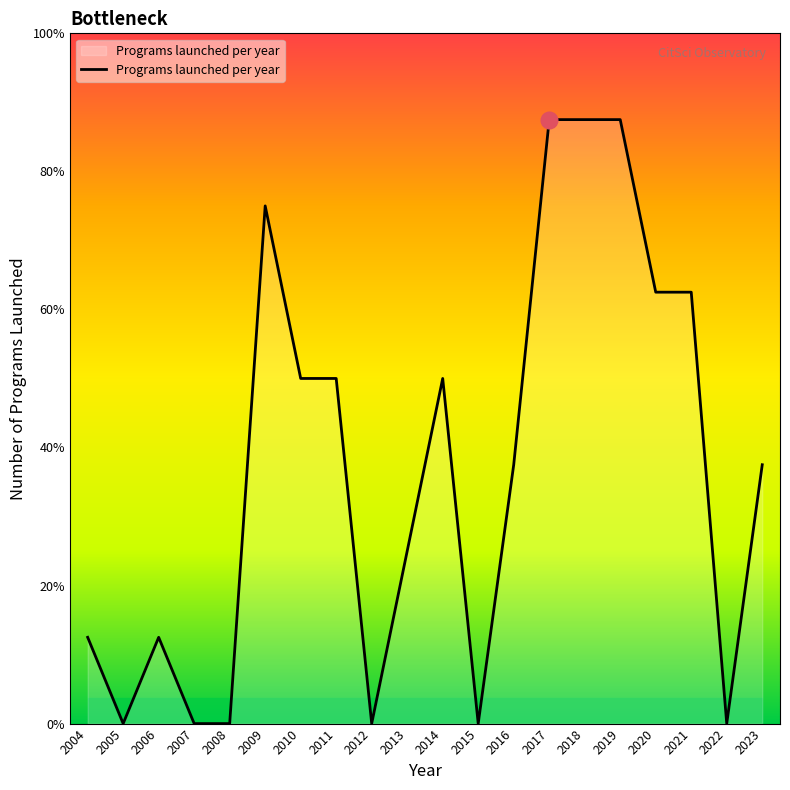

Which has a higher value, 2007 or 2015?

2007